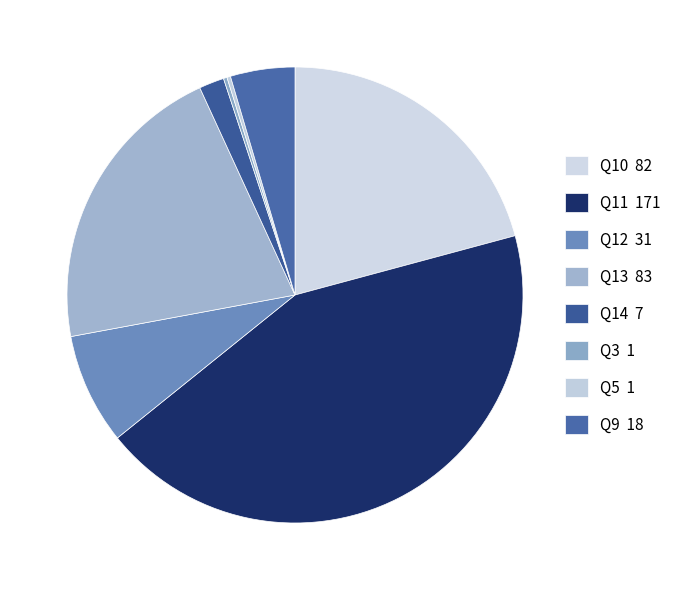

What is the largest slice in the pie chart?

Q11